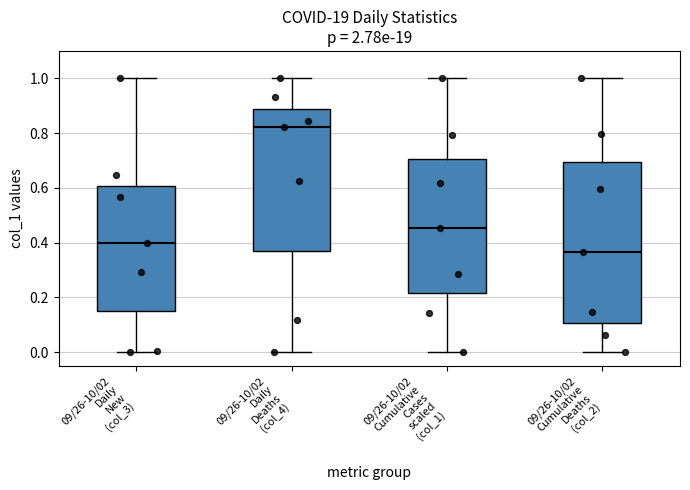

Comparing the boxes themselves (not the whiskers), which one is the tallest?

09/26-10/02 Cumulative Deaths (col_2)